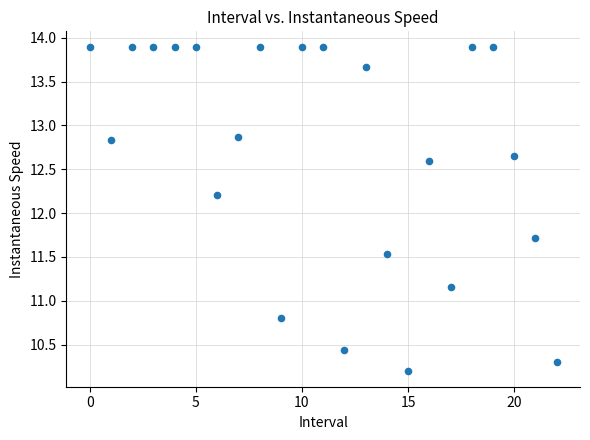

What is the range of Y values (max minus min)?

3.7